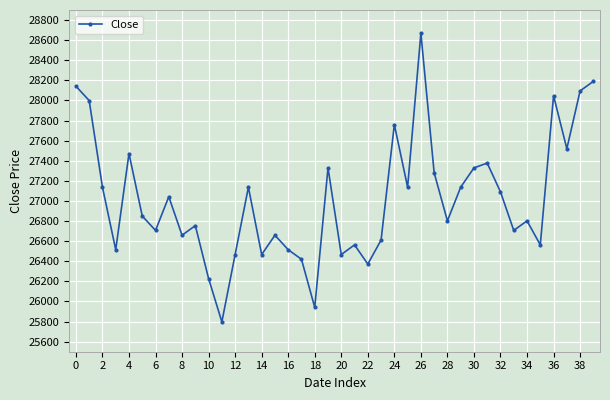

How many points are lower than both their immediate neighbors (excluding endpoints)?

13